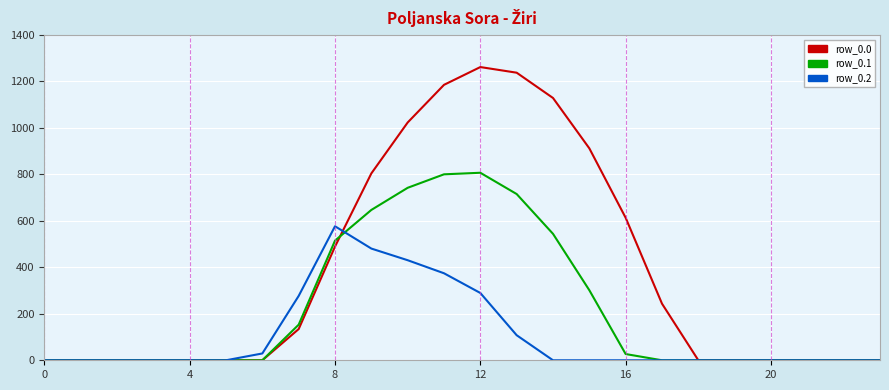

Which series has the largest range (max minus min)?

row_0.0